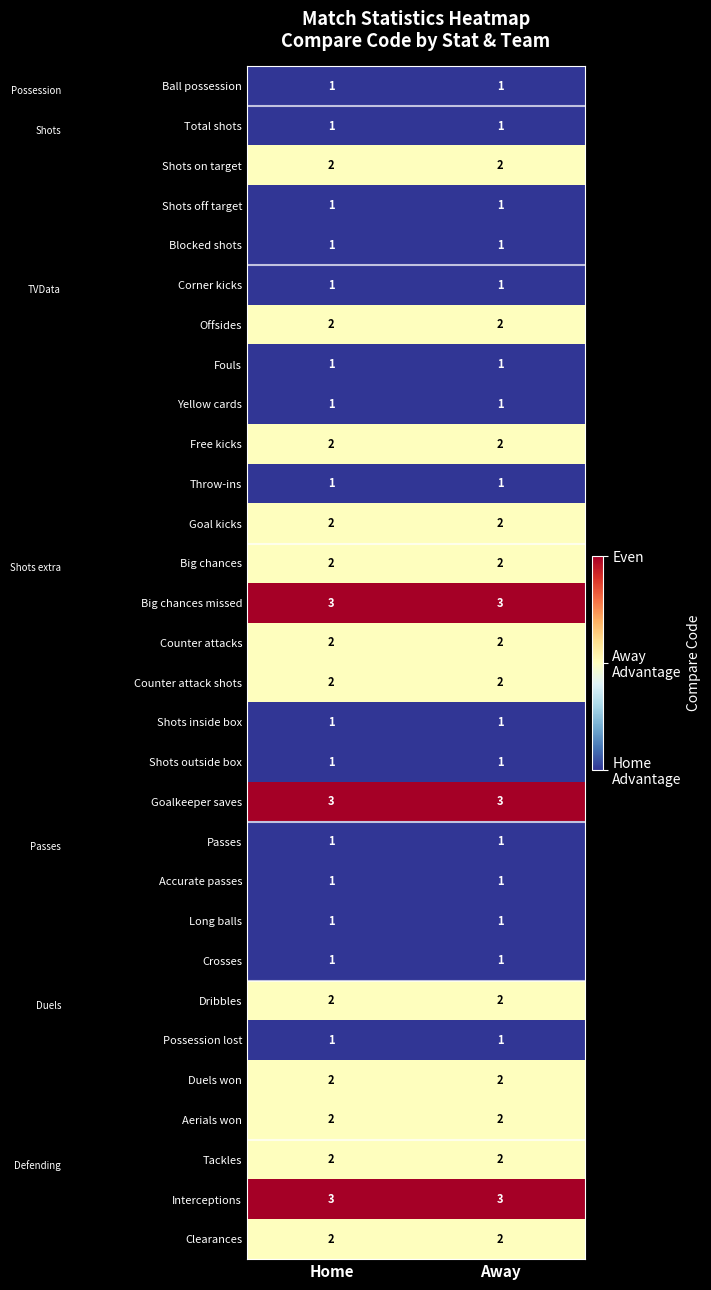

True or false: Accurate passes has a value of 1 at Home.

True